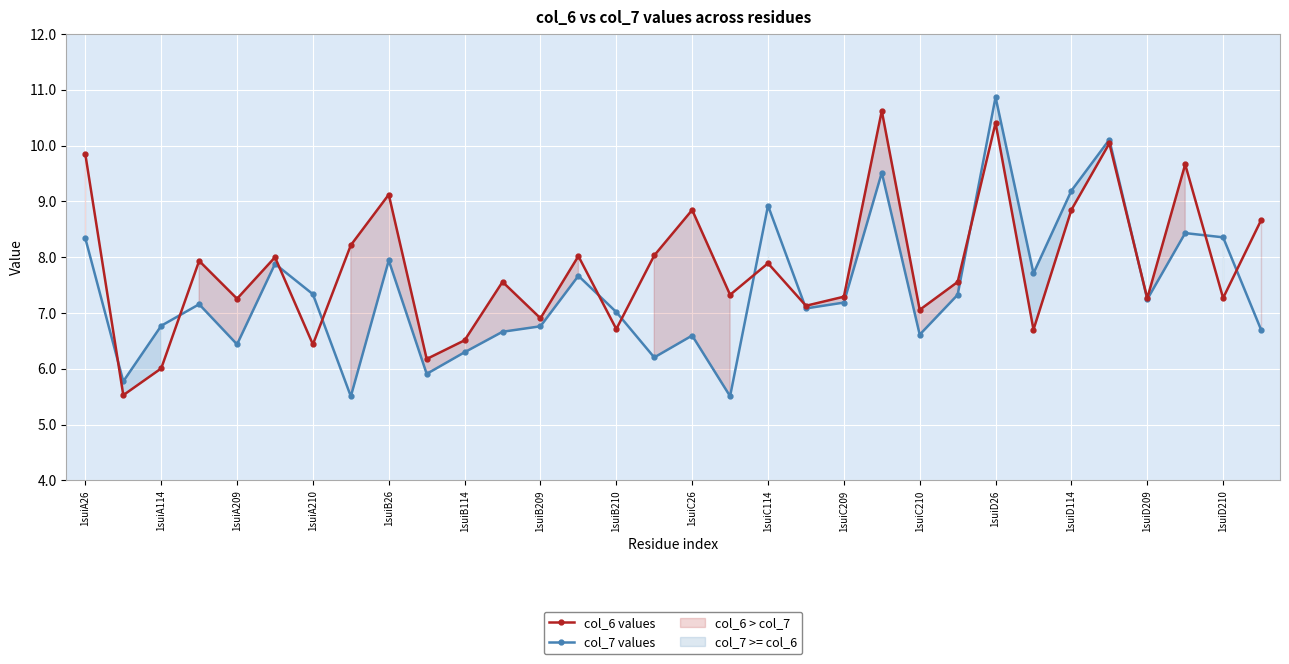

Which series has the largest total across all categories?

col_6 values